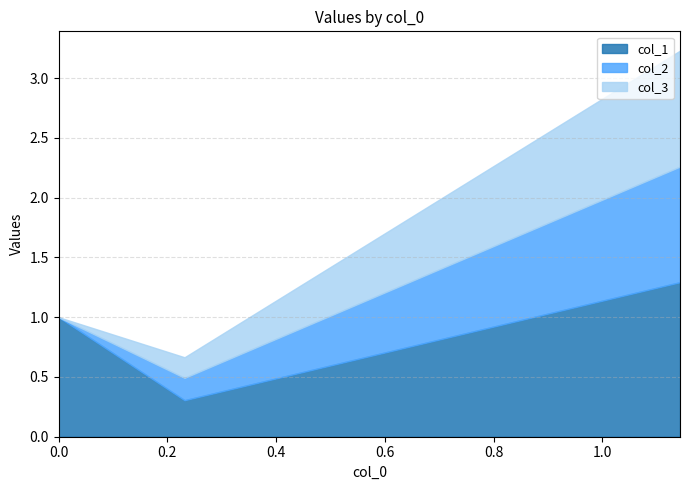

What is the highest value of the col_1 series?

1.3